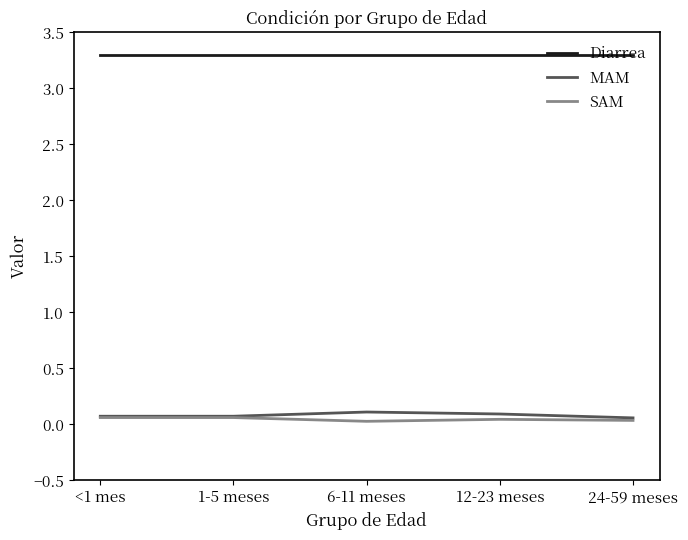

What is the maximum value shown in the chart?

3.3